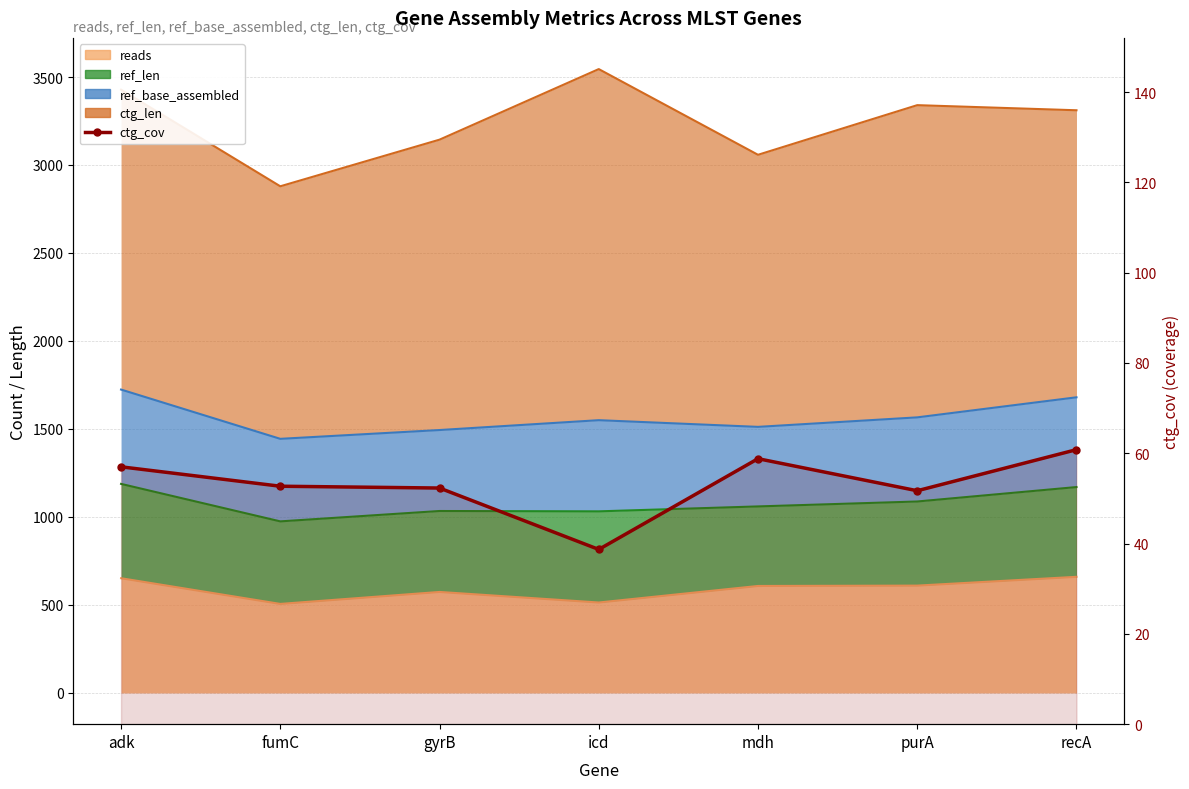

Approximately how many times larger is the value at fumC compared to gyrB?

1.0